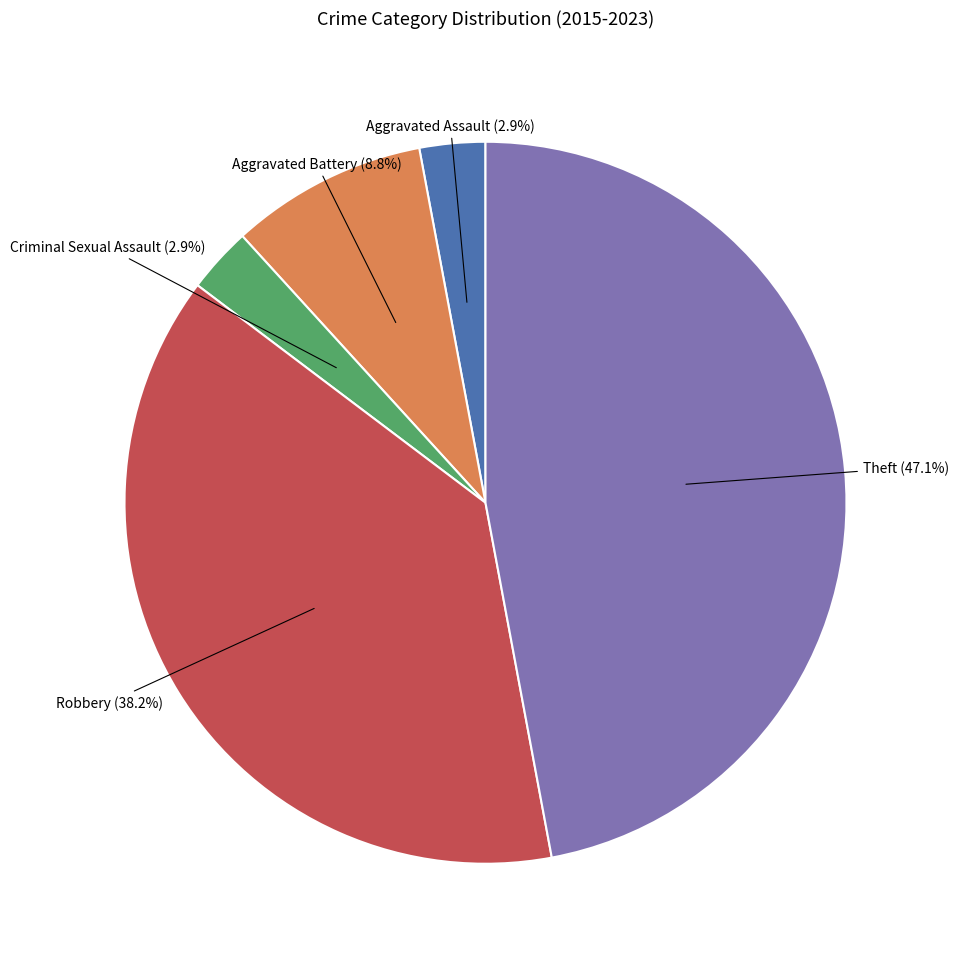

Does any single category account for the majority?

No